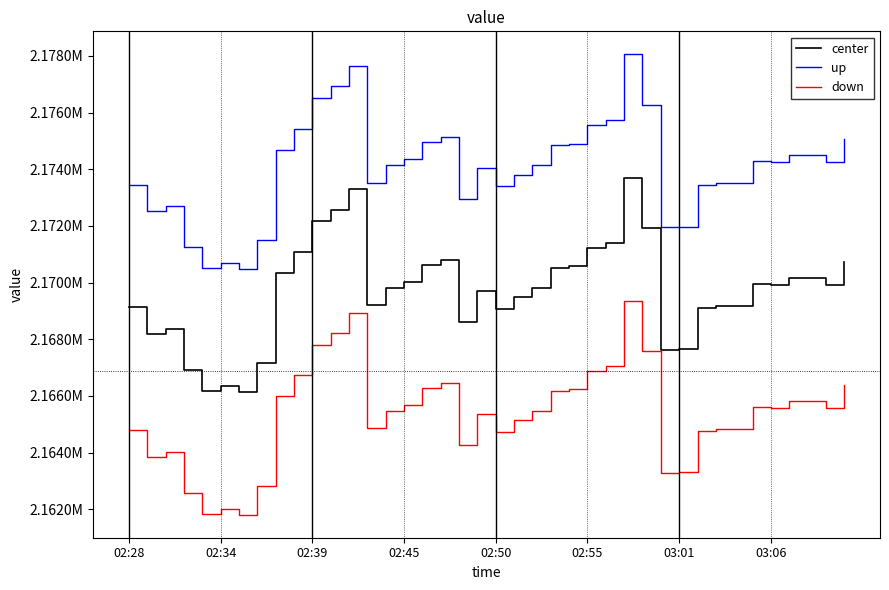

Which series has the largest total across all categories?

up